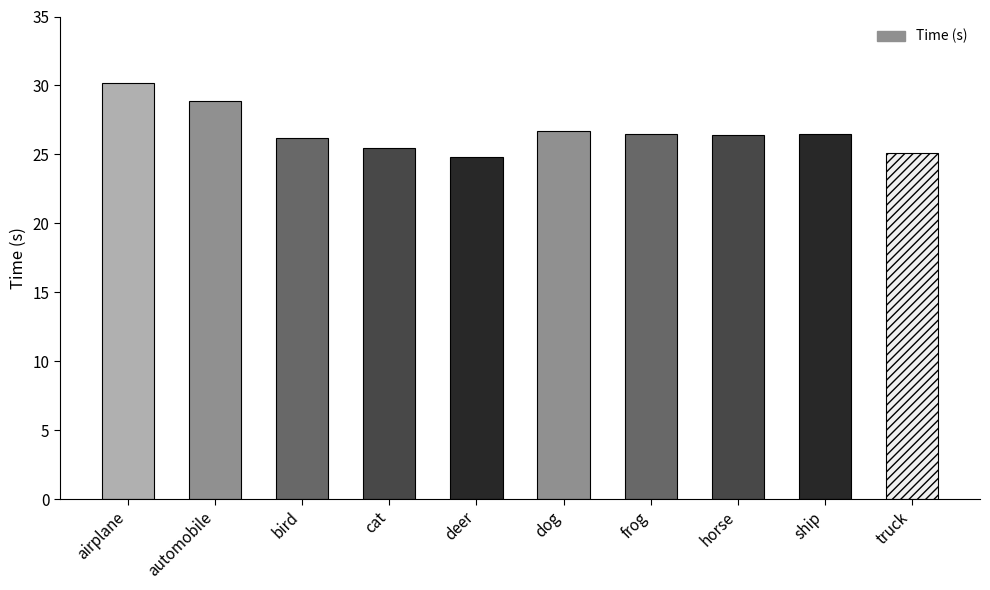

What is the sum of all values?

266.6